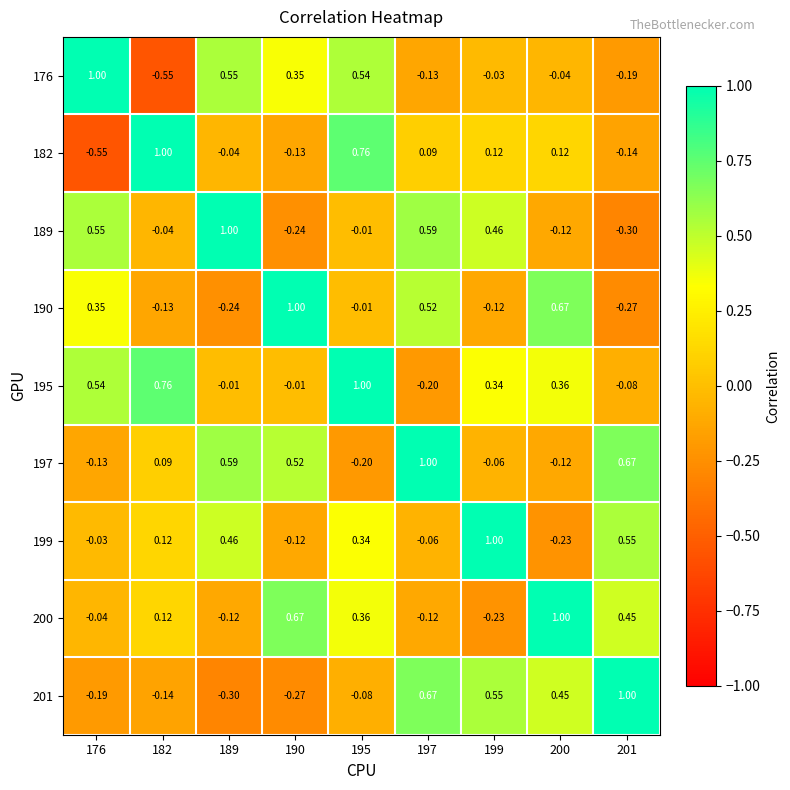

Count the number of categories in the chart.

9